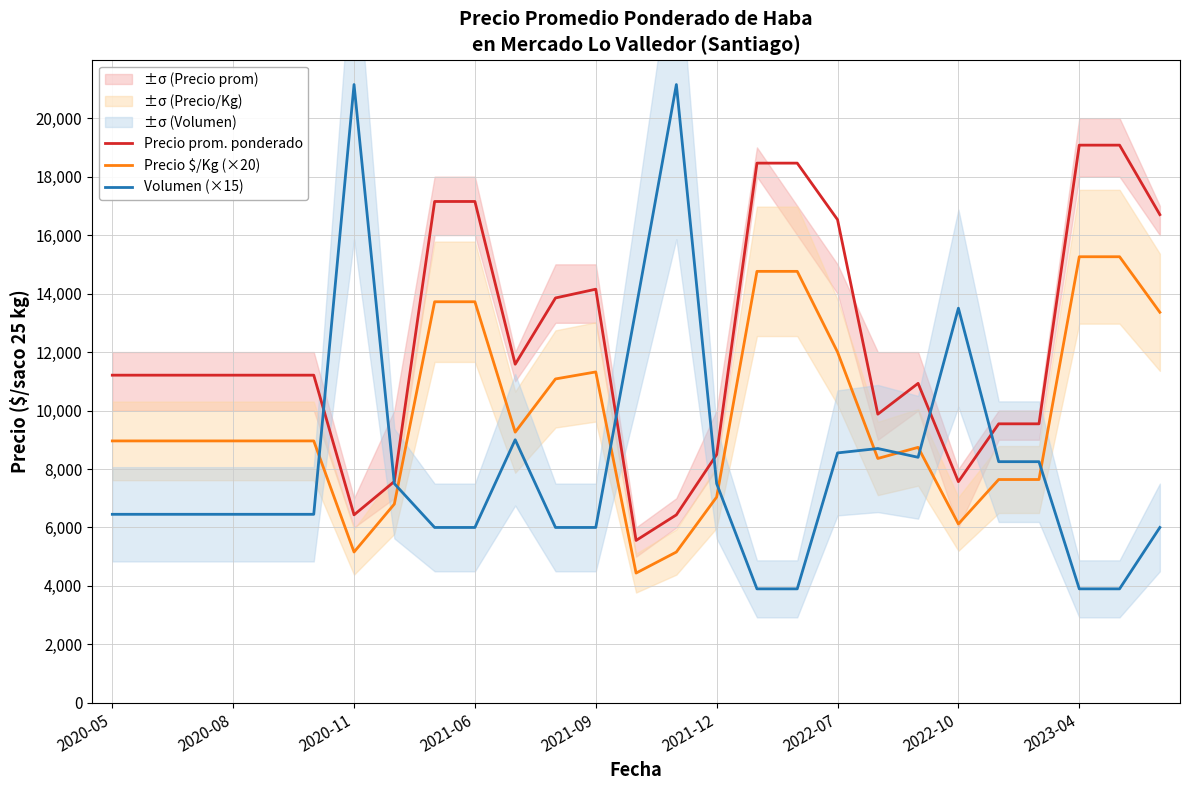

What is the average value of the Precio $/Kg (×20) series?

9828